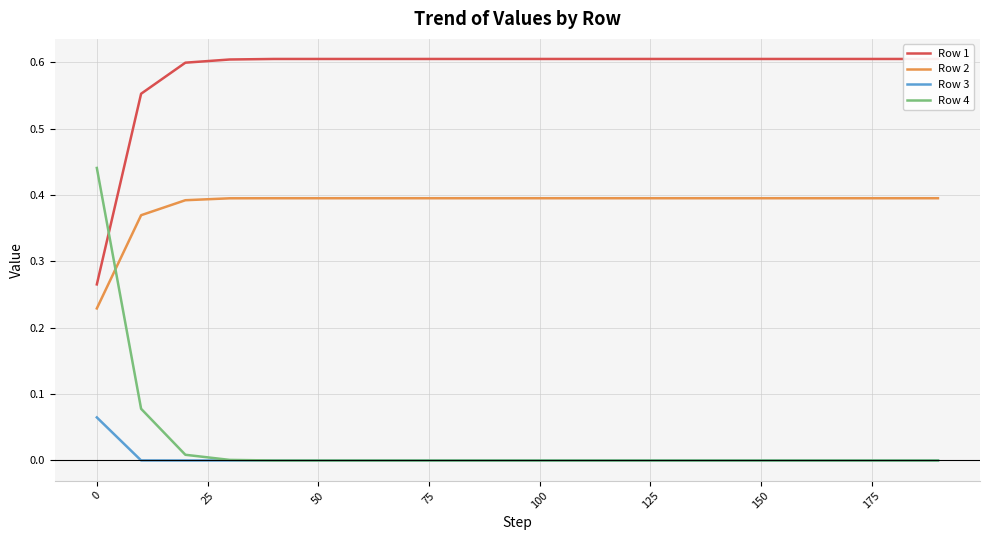

True or false: Row 2 has a value of 0.4 at 100.

True